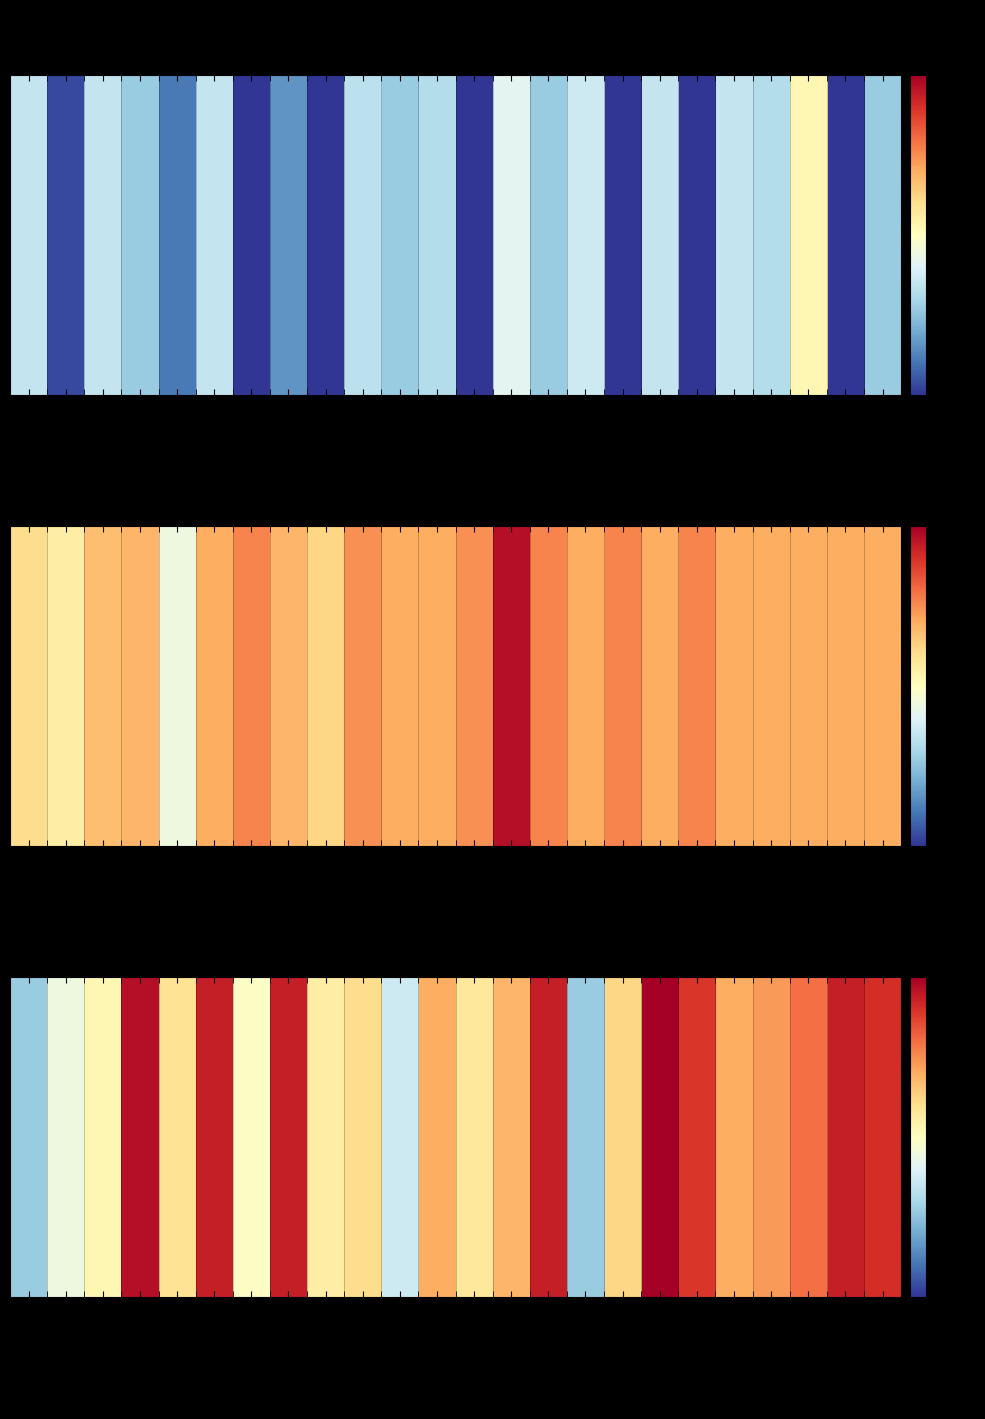

List the labels in order of value, largest first.

Однородный кр. / р2, Одноточечный кр. / р4, Одноточечный кр. / р6, Одноточечный кр. / р8, Двуточечный кр. / р7, Однородный кр. / р7, Однородный кр. / р8, Однородный кр. / р3, Однородный кр. / р6, Однородный кр. / р5, Двуточечный кр. / р4, Однородный кр. / р4, Двуточечный кр. / р6, Однородный кр. / р1, Двуточечный кр. / р2, Одноточечный кр. / р5, Двуточечный кр. / р5, Двуточечный кр. / р1, Одноточечный кр. / р3, Одноточечный кр. / р7, Одноточечный кр. / р2, Двуточечный кр. / р3, Одноточечный кр. / р1, Двуточечный кр. / р8